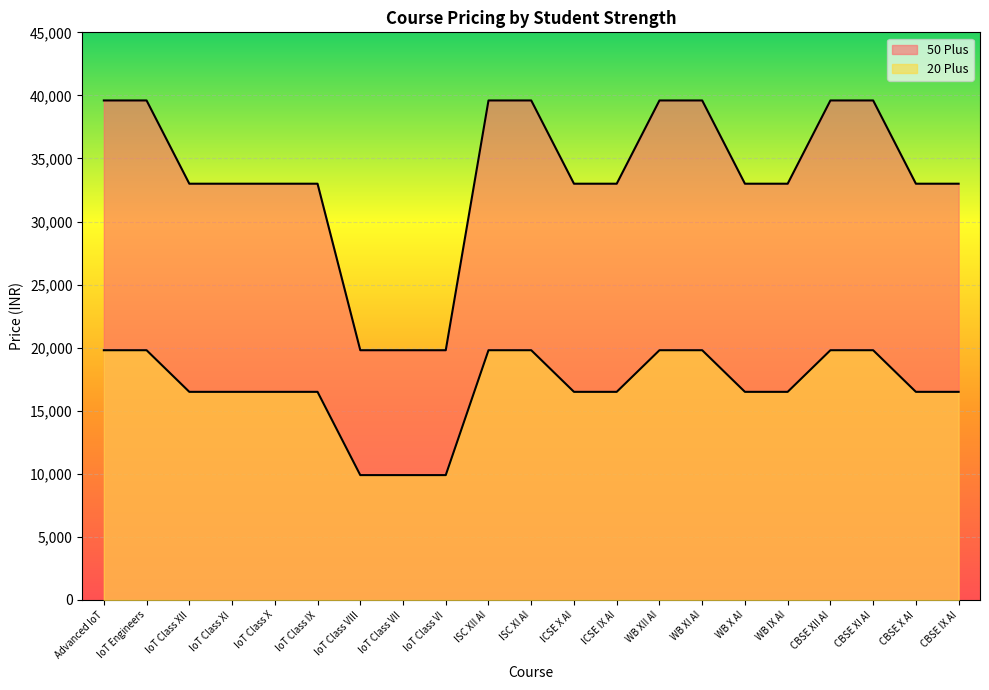

What is the value of the 50 Plus point at the 13th from the left?

33000